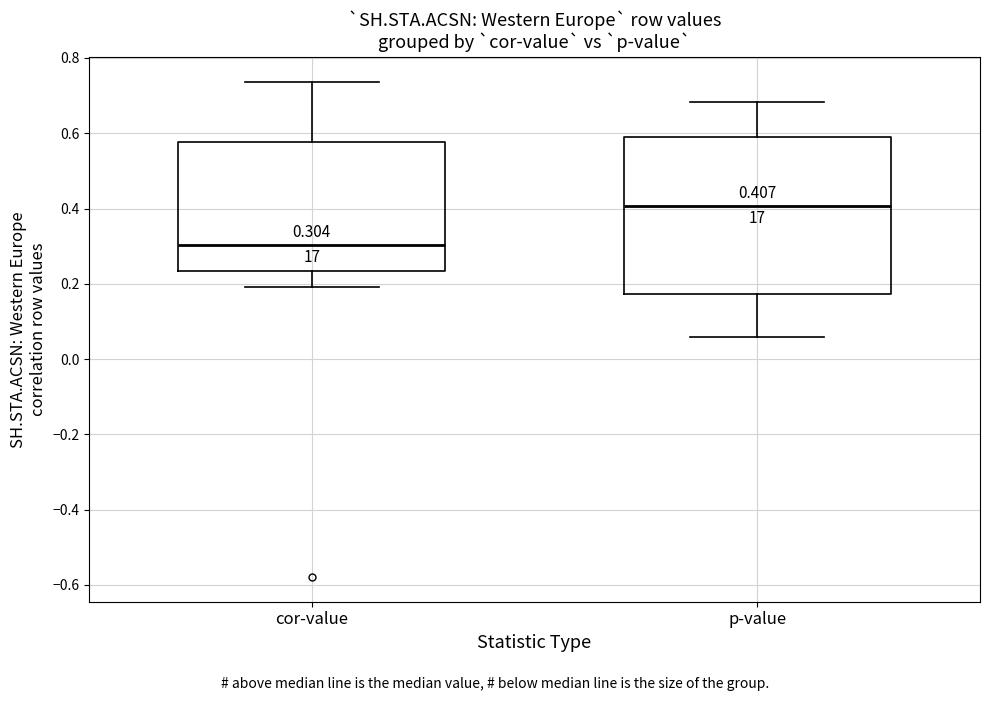

Which box has the highest median line?

p-value